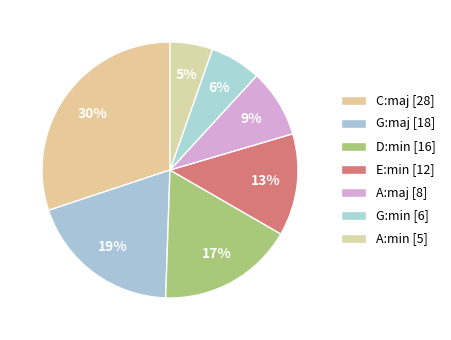

To the nearest percent, what percentage of the pie is A:maj?

9%